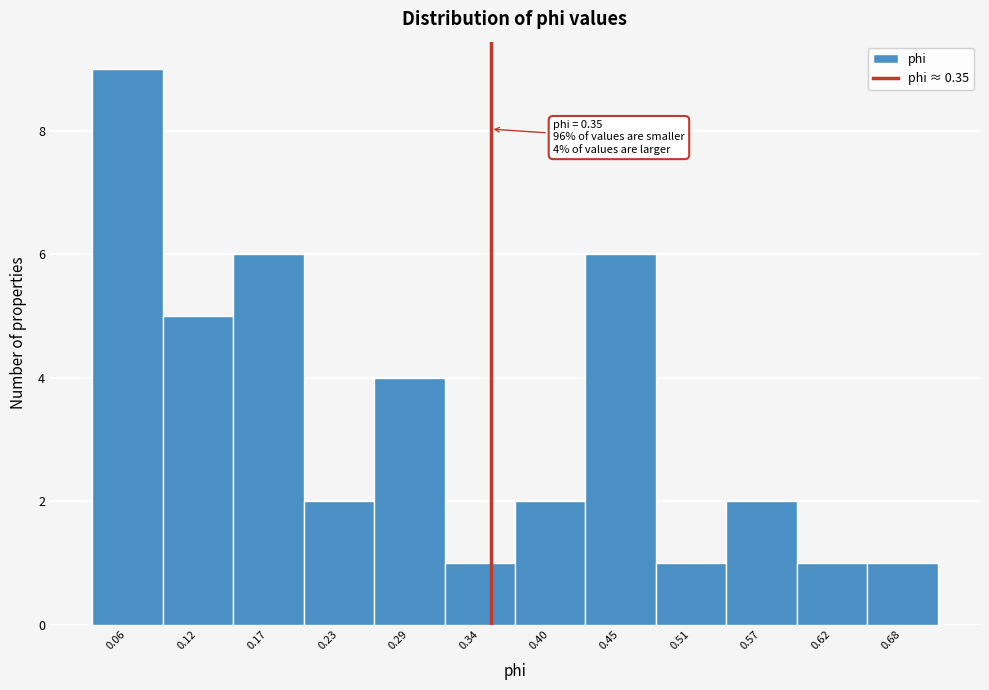

Which range on the x-axis has the tallest bar?

0.03 to 0.09